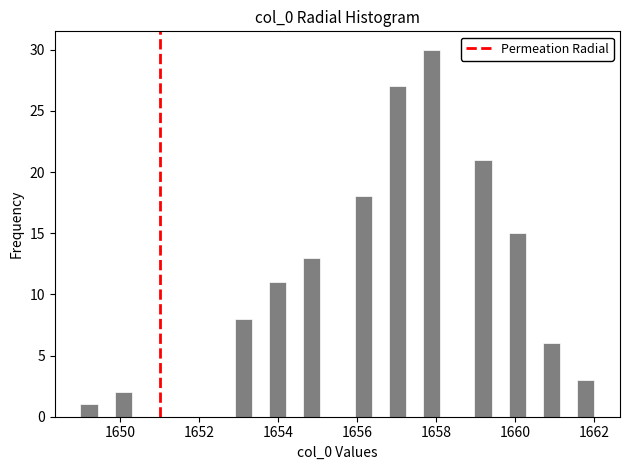

Read against the x-axis, roughly where is the centre of the tallest bar?

1657.8